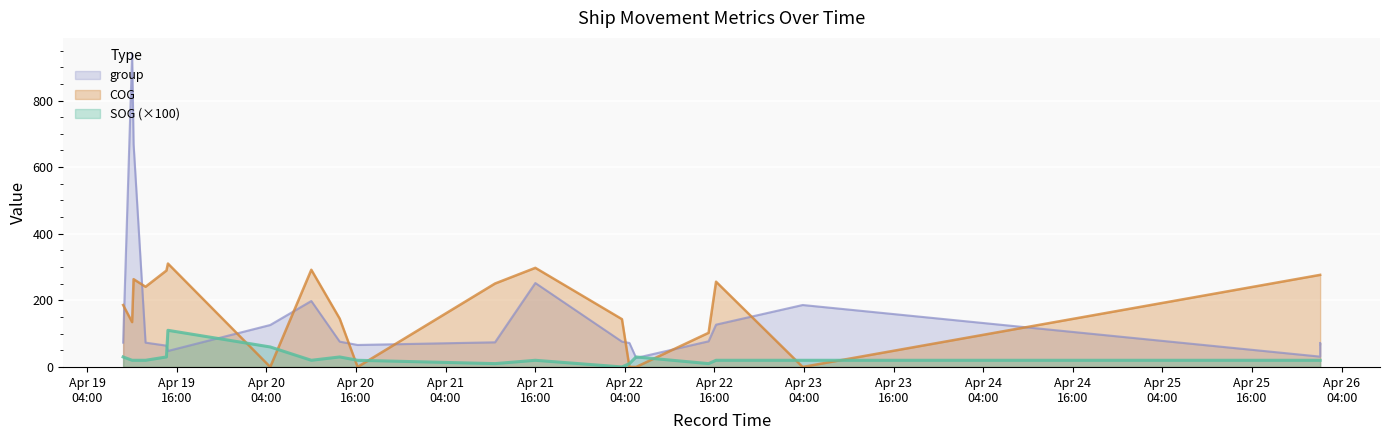

What is the average value of the COG series?

178.2